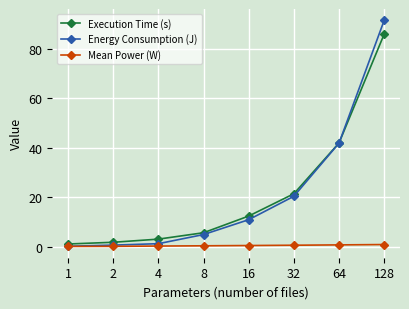

What is the total value across all series at 1?

1.2